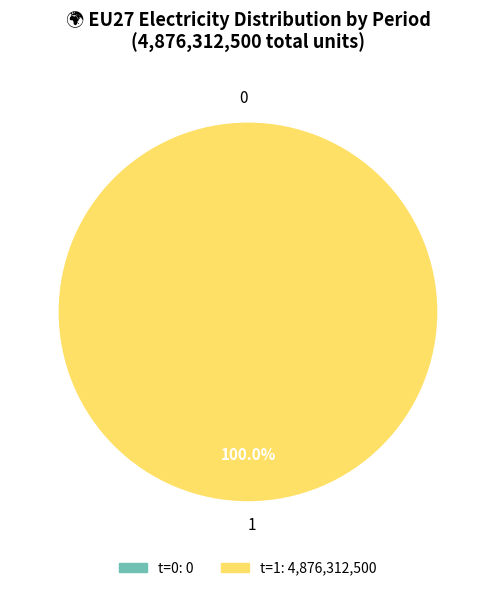

To the nearest percent, what is the difference between the largest and smallest slice percentages?

100%